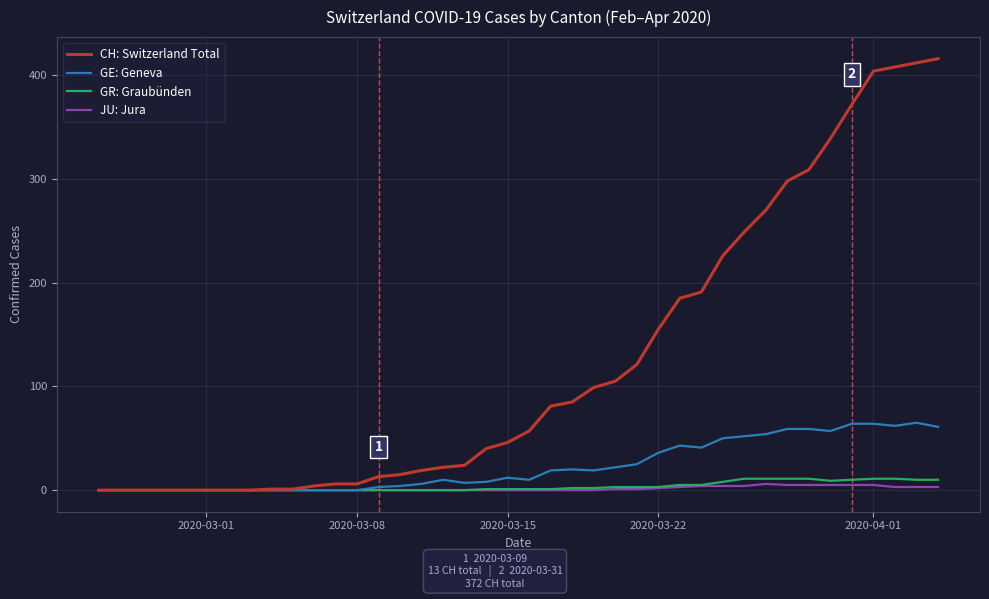

Which series has the largest range (max minus min)?

CH: Switzerland Total